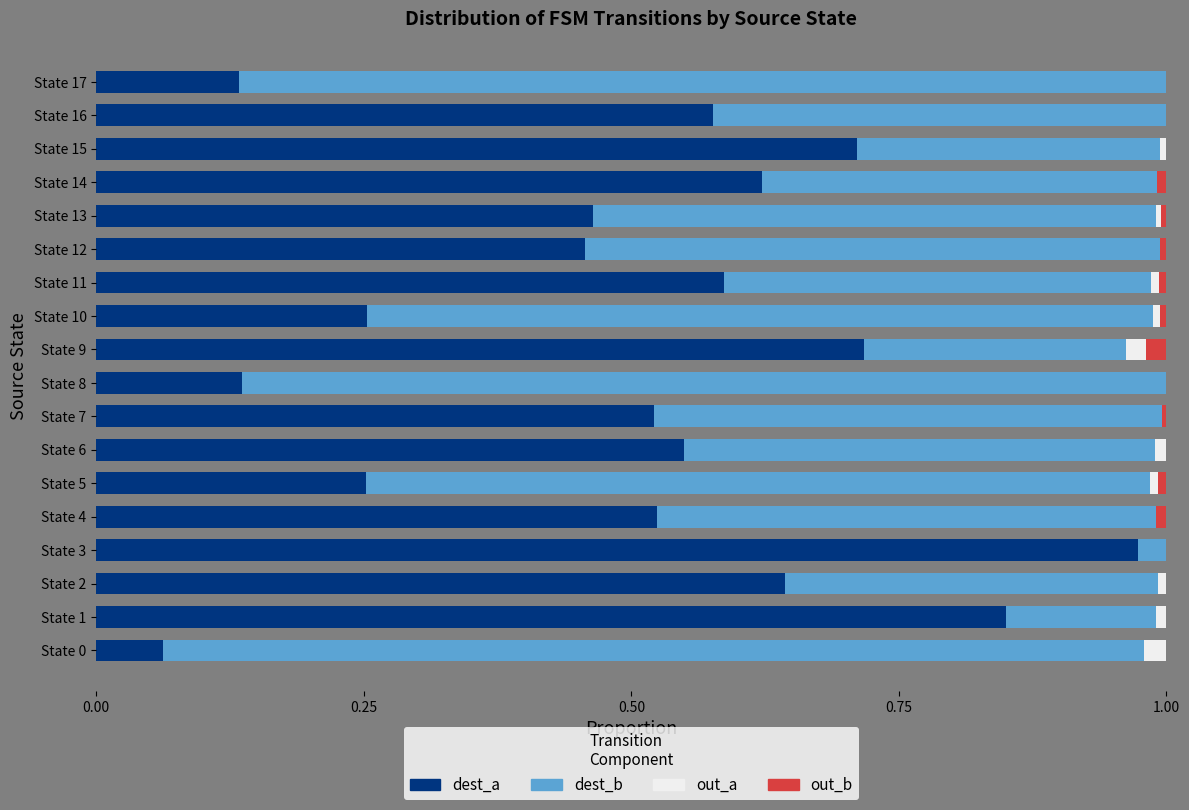

Which category has the highest value in the dest_a series?

State 3